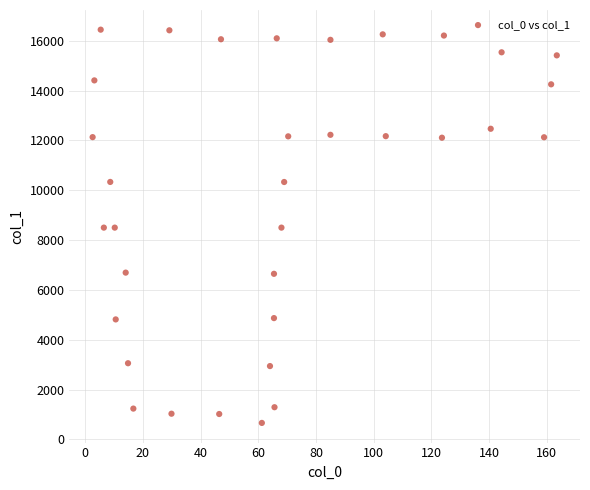

What is the range of X values (max minus min)?

160.9